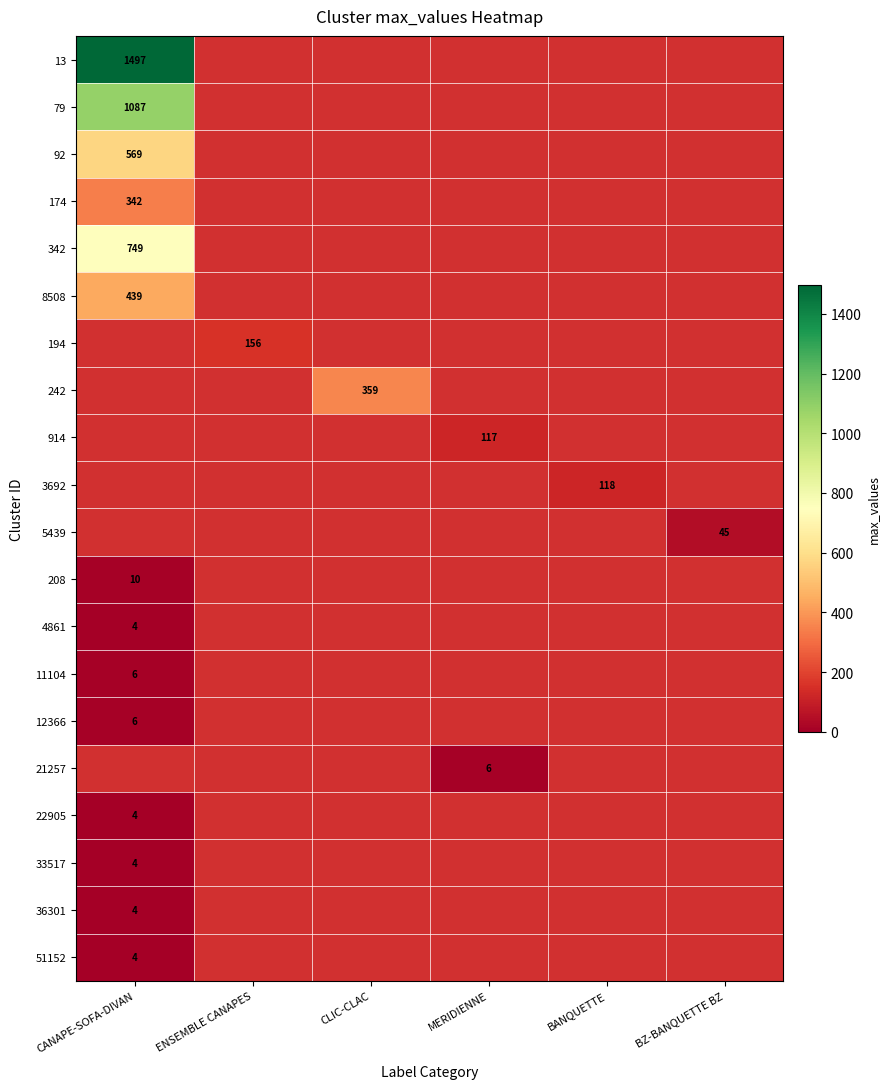

How many values in 914 are above zero?

1